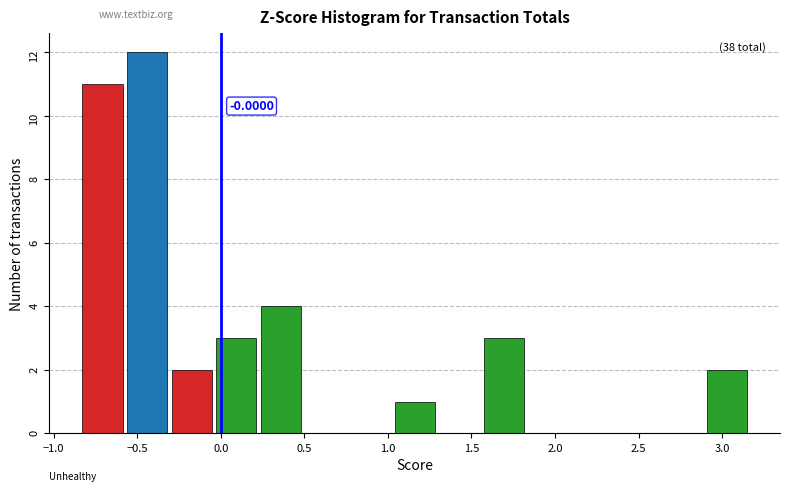

Over which range of the x-axis is the bar tallest?

-0.55 to -0.30